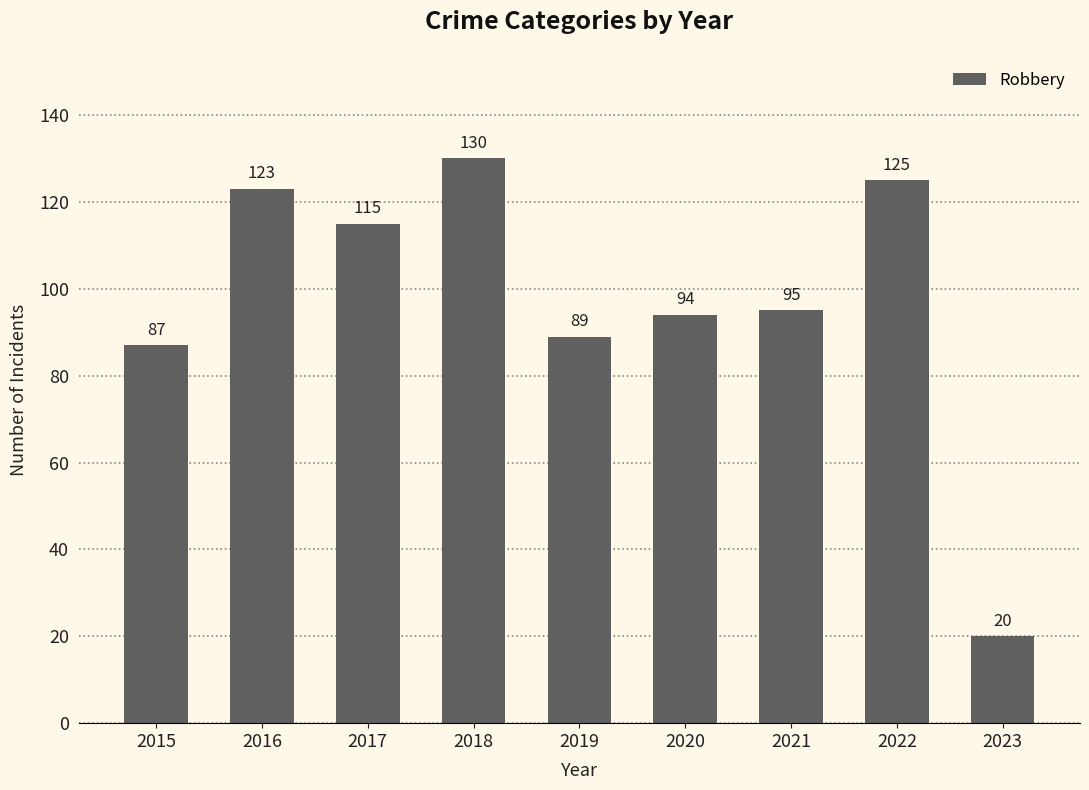

Reading right to left, what are all the values shown in this chart?

2023=20	2022=125	2021=95	2020=94	2019=89	2018=130	2017=115	2016=123	2015=87